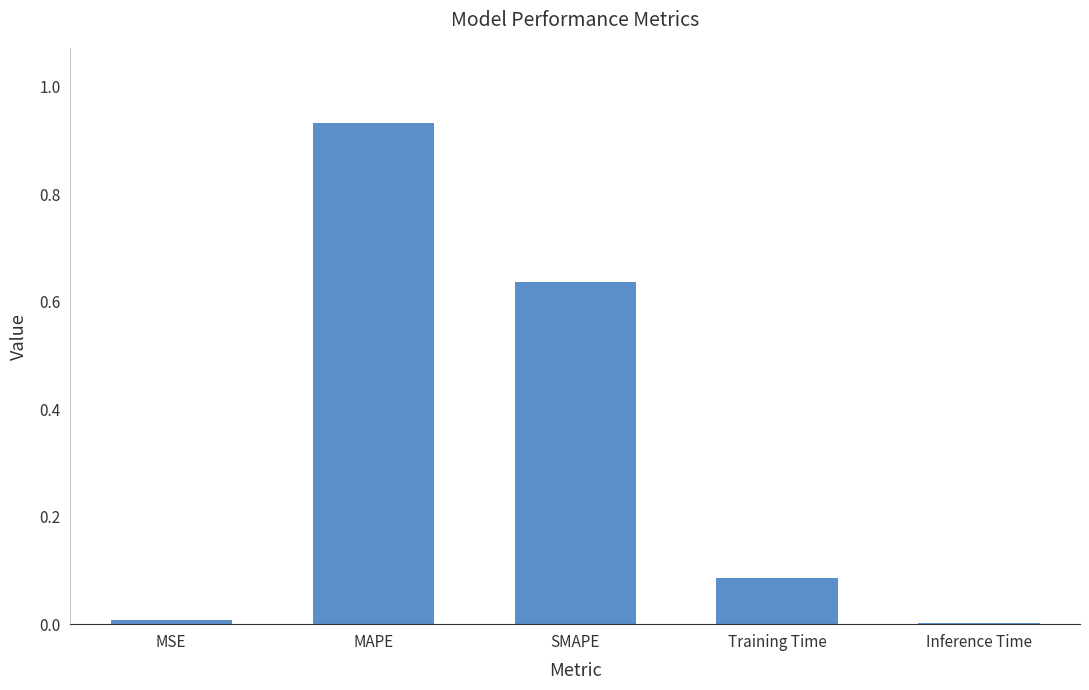

What is the average value?

0.3